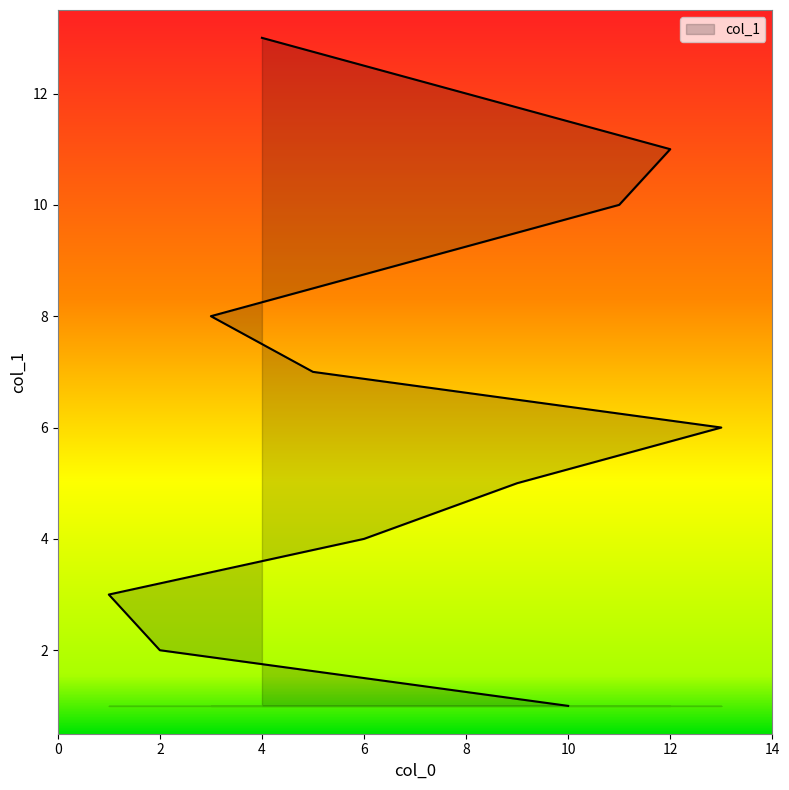

Reading left to right, extract all data points from this chart.

1	2	3	4	5	6	7	8	9	10	11	12	13